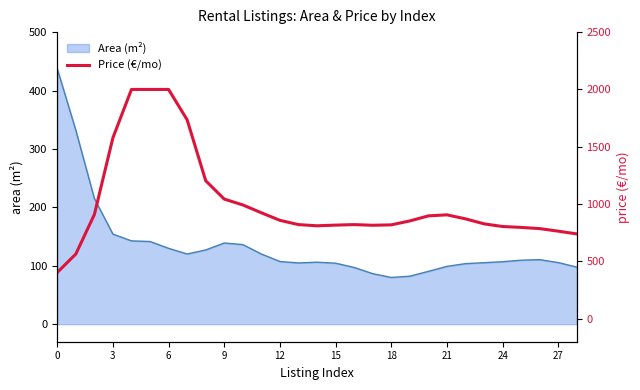

The Area (m²) series shows 437.4 at 0. True or false?

True